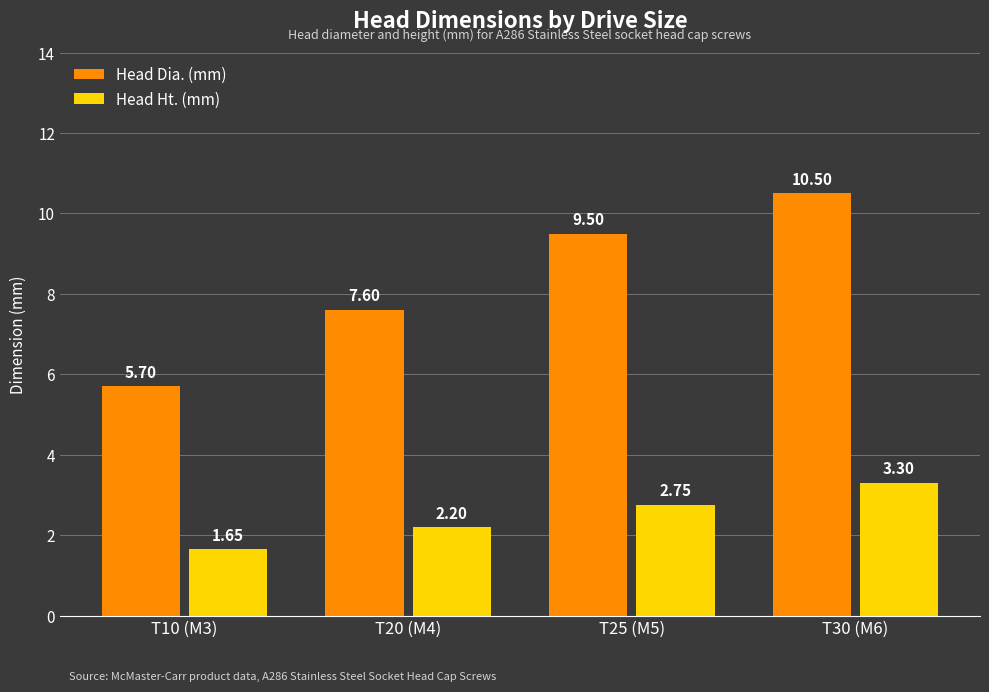

At which label does Head Ht. (mm) reach its peak?

T30 (M6)